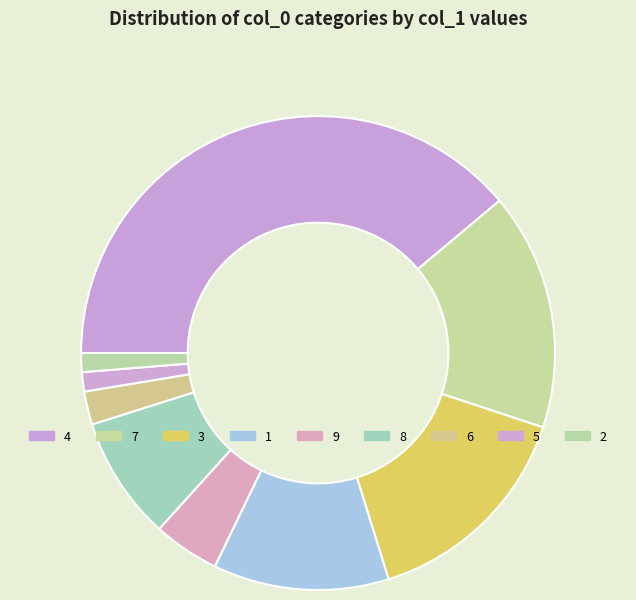

How many slices are in this pie chart?

9